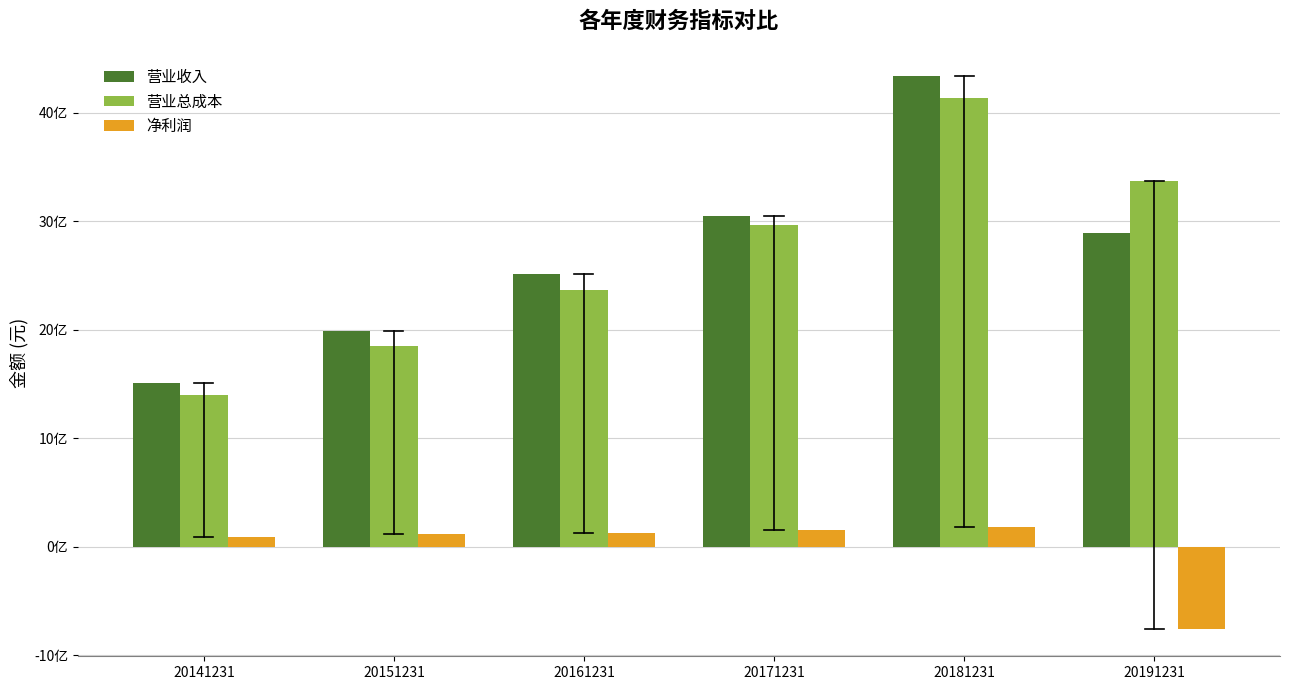

Which label corresponds to the smallest value in the chart?

20191231